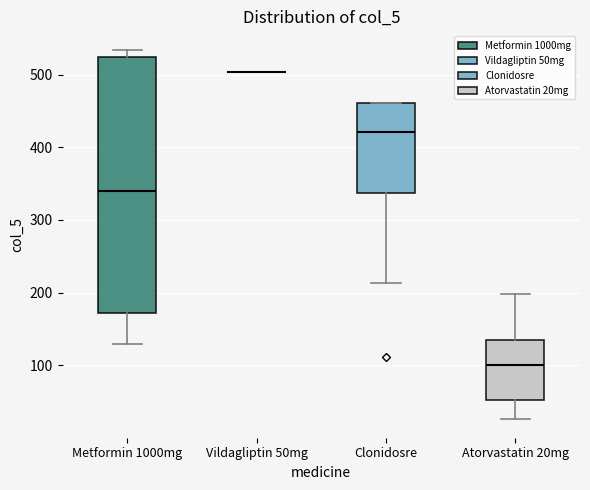

Reading left to right, transcribe this box plot: for each box, give where its median line is, the range the box spans, and where its two whiskers end, as read against the y-axis. The values are not printed on the chart, so give them approximately, as read against the axis.

Metformin 1000mg: median 340, box 170 to 520, whiskers 130 to 530
Vildagliptin 50mg: box collapsed to a line at 500, whiskers 500 to 500
Clonidosre: median 420, box 340 to 460, whiskers 210 to 460
Atorvastatin 20mg: median 100, box 50 to 140, whiskers 30 to 200